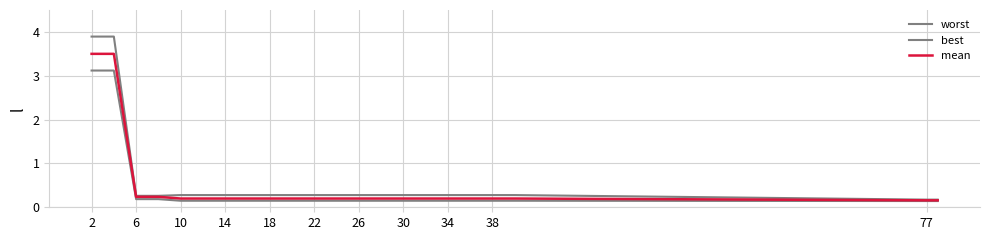

What is the minimum value shown in the chart?

0.1